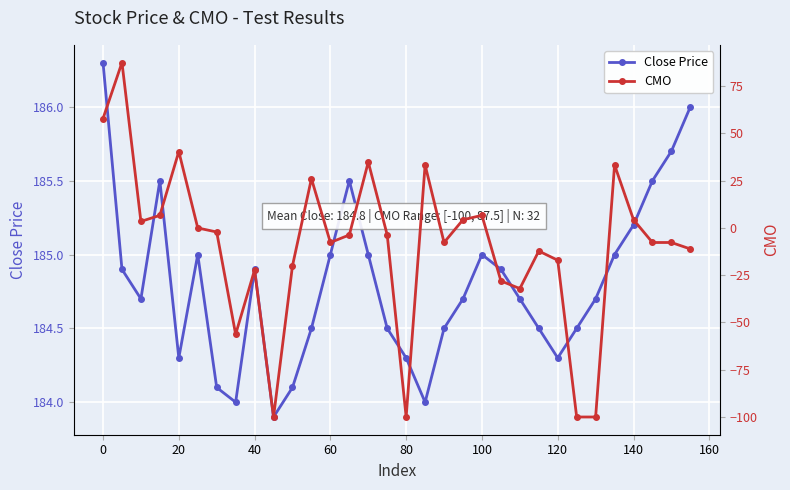

How many distinct data groups are displayed?

2